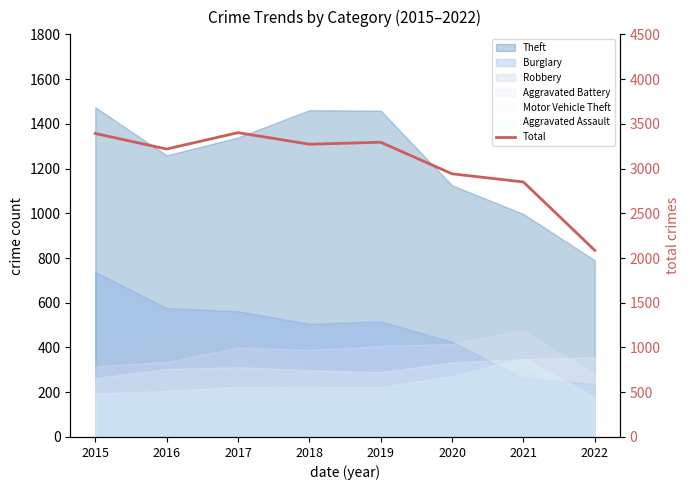

At which category does the data reach its first local peak?

2017